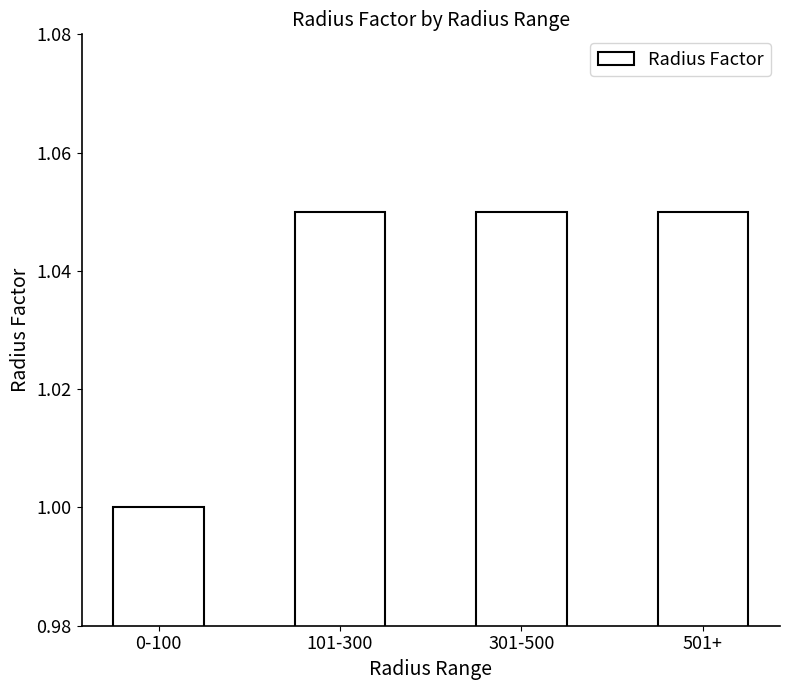

At which category does the chart reach its minimum across all series?

0-100